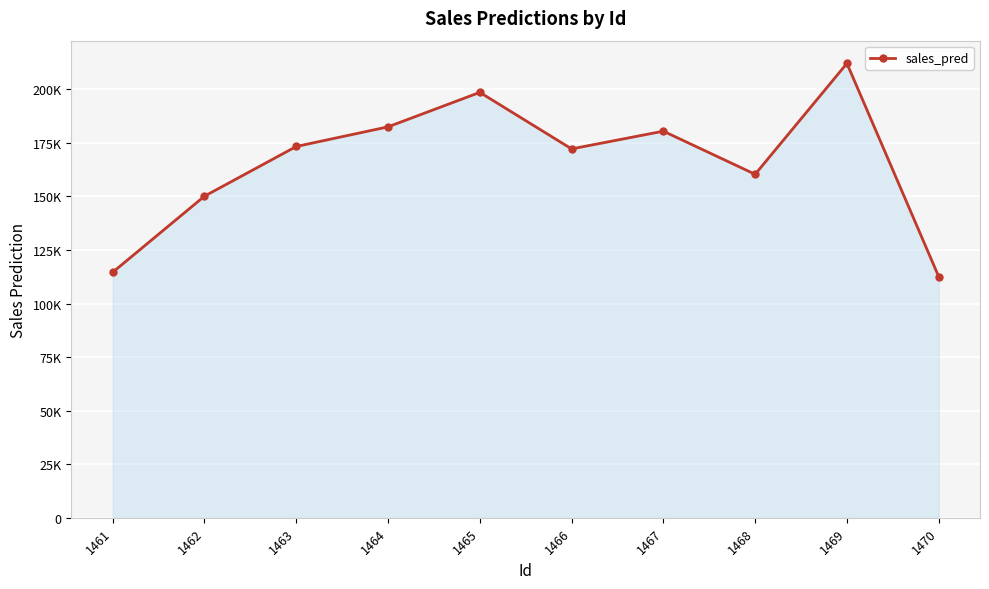

Is it true that the value at 1466 is 55791.1?

False